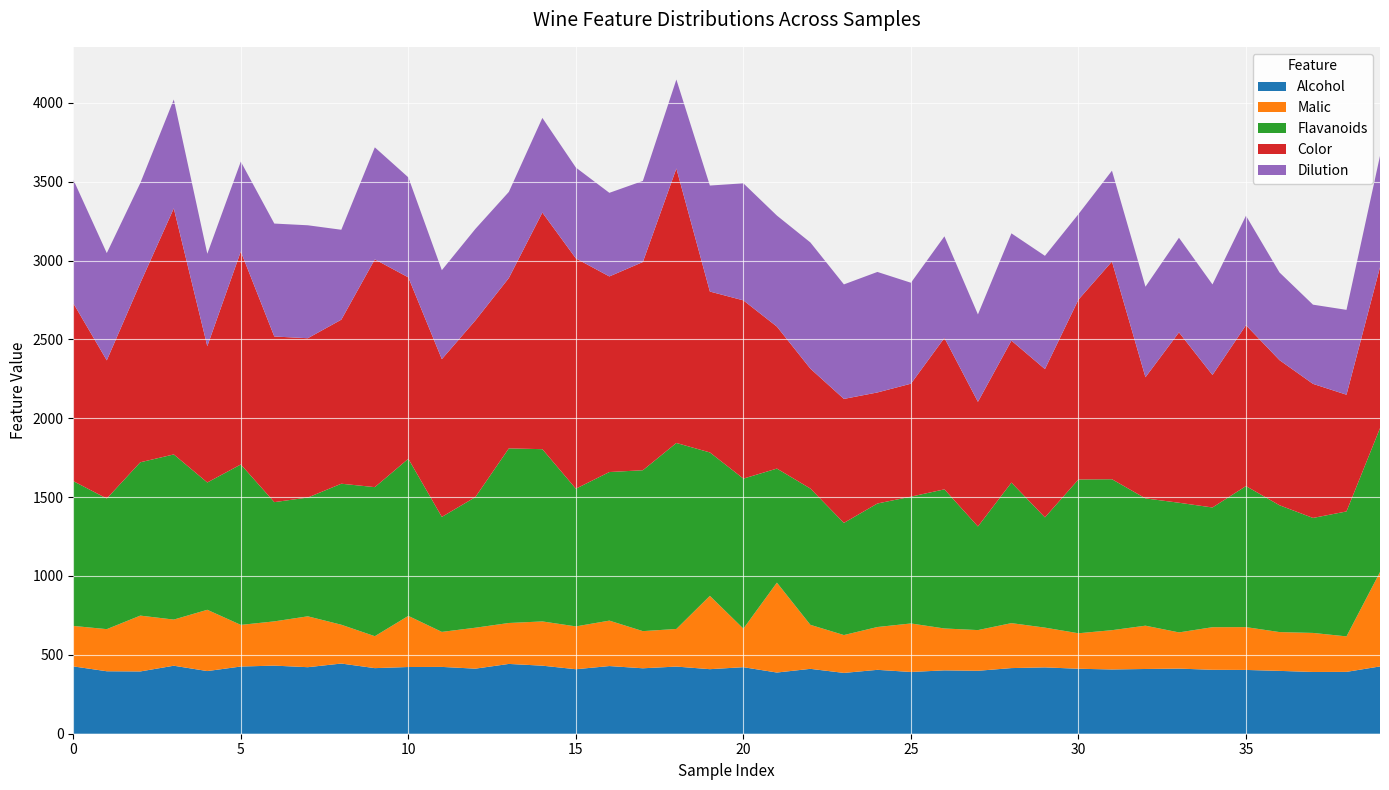

Reading left to right, transcribe all the data shown in this chart.

Alcohol: 0=14.2	1=13.2	2=13.2	3=14.4	4=13.2	5=14.2	6=14.4	7=14.1	8=14.8	9=13.9	10=14.1	11=14.1	12=13.8	13=14.8	14=14.4	15=13.6	16=14.3	17=13.8	18=14.2	19=13.6	20=14.1	21=12.9	22=13.7	23=12.8	24=13.5	25=13.1	26=13.4	27=13.3	28=13.9	29=14.0	30=13.7	31=13.6	32=13.7	33=13.8	34=13.5	35=13.5	36=13.3	37=13.1	38=13.1	39=14.2
Malic: 0=1.7	1=1.8	2=2.4	3=1.9	4=2.6	5=1.8	6=1.9	7=2.1	8=1.6	9=1.4	10=2.2	11=1.5	12=1.7	13=1.7	14=1.9	15=1.8	16=1.9	17=1.6	18=1.6	19=3.1	20=1.6	21=3.8	22=1.9	23=1.6	24=1.8	25=2.0	26=1.8	27=1.7	28=1.9	29=1.7	30=1.5	31=1.7	32=1.8	33=1.5	34=1.8	35=1.8	36=1.6	37=1.6	38=1.5	39=4.0
Flavanoids: 0=3.1	1=2.8	2=3.2	3=3.5	4=2.7	5=3.4	6=2.5	7=2.5	8=3.0	9=3.1	10=3.3	11=2.4	12=2.8	13=3.7	14=3.6	15=2.9	16=3.1	17=3.4	18=3.9	19=3.0	20=3.2	21=2.4	22=2.9	23=2.4	24=2.6	25=2.7	26=2.9	27=2.2	28=3.0	29=2.3	30=3.2	31=3.2	32=2.7	33=2.7	34=2.5	35=3.0	36=2.7	37=2.4	38=2.6	39=3.0
Color: 0=5.6	1=4.4	2=5.7	3=7.8	4=4.3	5=6.8	6=5.2	7=5.0	8=5.2	9=7.2	10=5.8	11=5.0	12=5.6	13=5.4	14=7.5	15=7.3	16=6.2	17=6.6	18=8.7	19=5.1	20=5.7	21=4.5	22=3.8	23=3.9	24=3.5	25=3.6	26=4.8	27=4.0	28=4.5	29=4.7	30=5.7	31=6.9	32=3.8	33=5.4	34=4.2	35=5.1	36=4.6	37=4.2	38=3.7	39=5.1
Dilution: 0=3.9	1=3.4	2=3.2	3=3.5	4=2.9	5=2.9	6=3.6	7=3.6	8=2.9	9=3.5	10=3.2	11=2.8	12=2.9	13=2.7	14=3.0	15=2.9	16=2.6	17=2.6	18=2.8	19=3.4	20=3.7	21=3.5	22=4.0	23=3.6	24=3.8	25=3.2	26=3.2	27=2.8	28=3.4	29=3.6	30=2.7	31=2.9	32=2.9	33=3.0	34=2.9	35=3.5	36=2.8	37=2.5	38=2.7	39=3.5